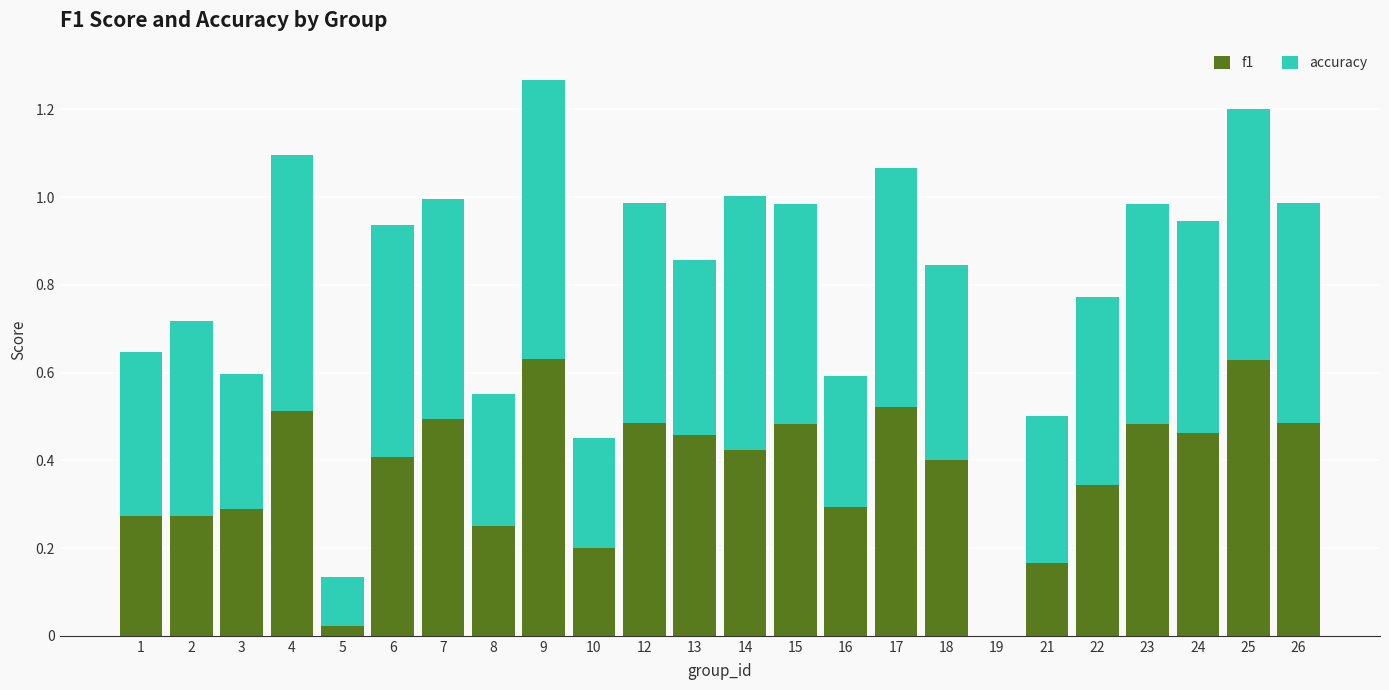

The value of f1 at 24 is 0.2. True or false?

False